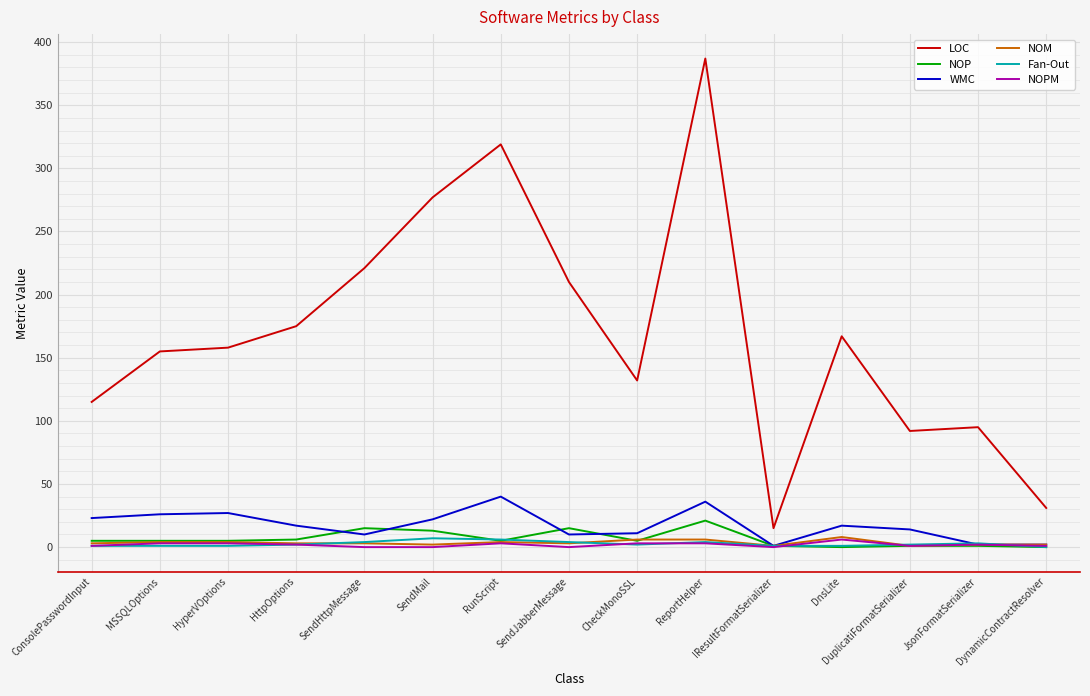

Does the chart display data point markers on the line(s)?

No